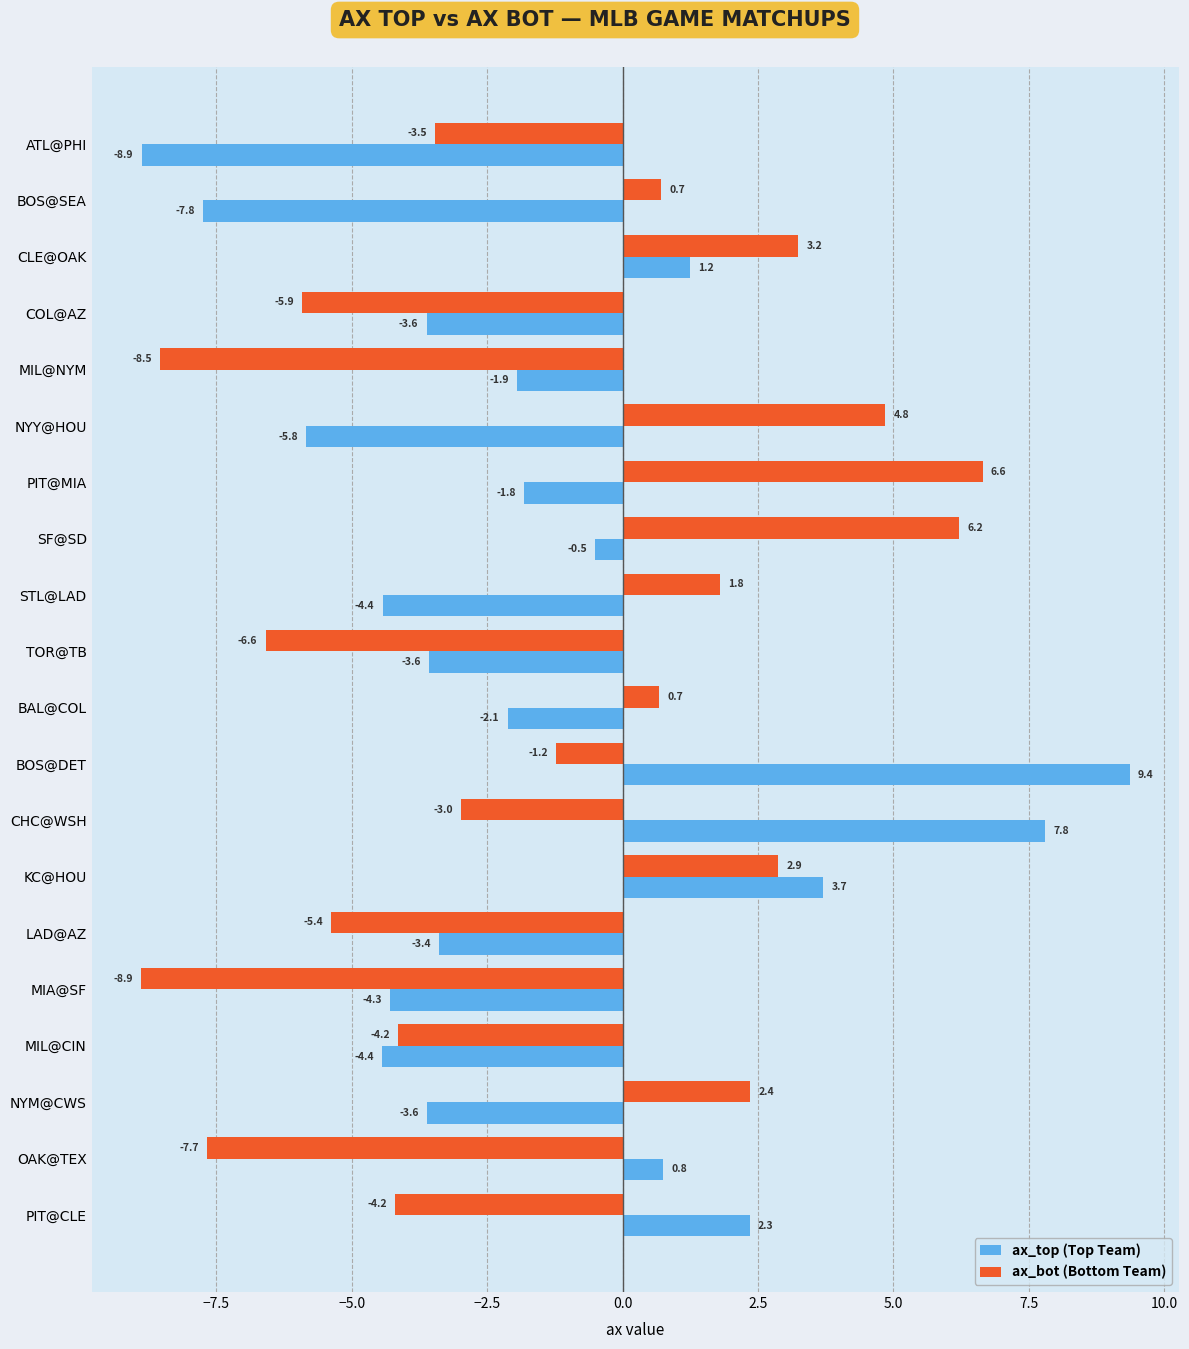

What is the minimum value shown in the chart?

-8.9